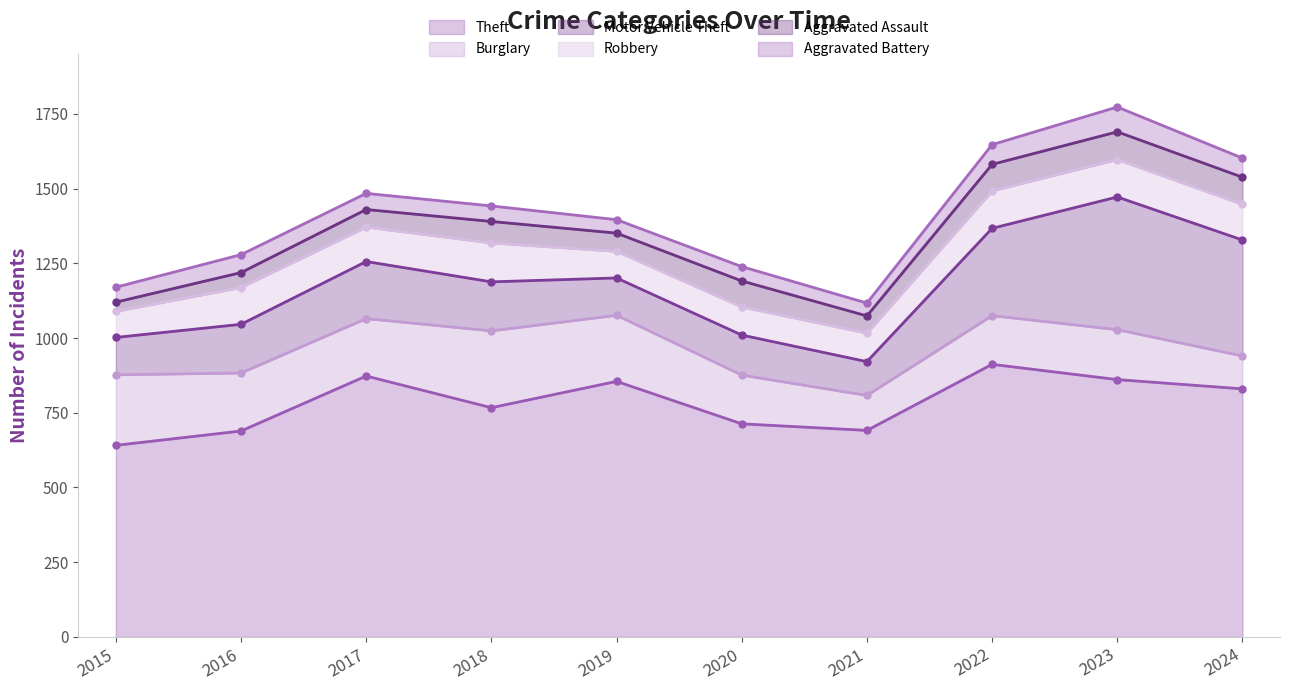

Which label corresponds to the smallest value in the chart?

2015